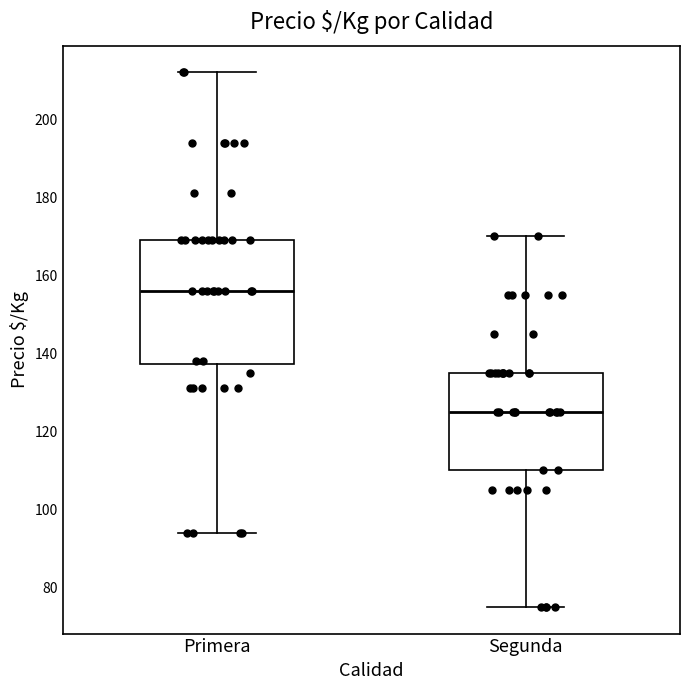

Which box's median line is the highest?

Primera